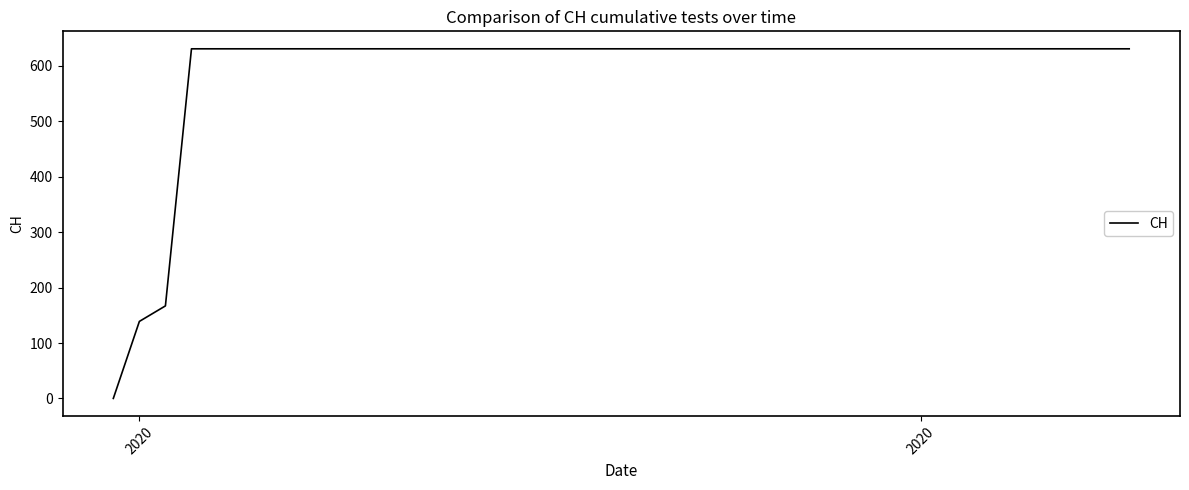

What is the greatest value displayed?

631